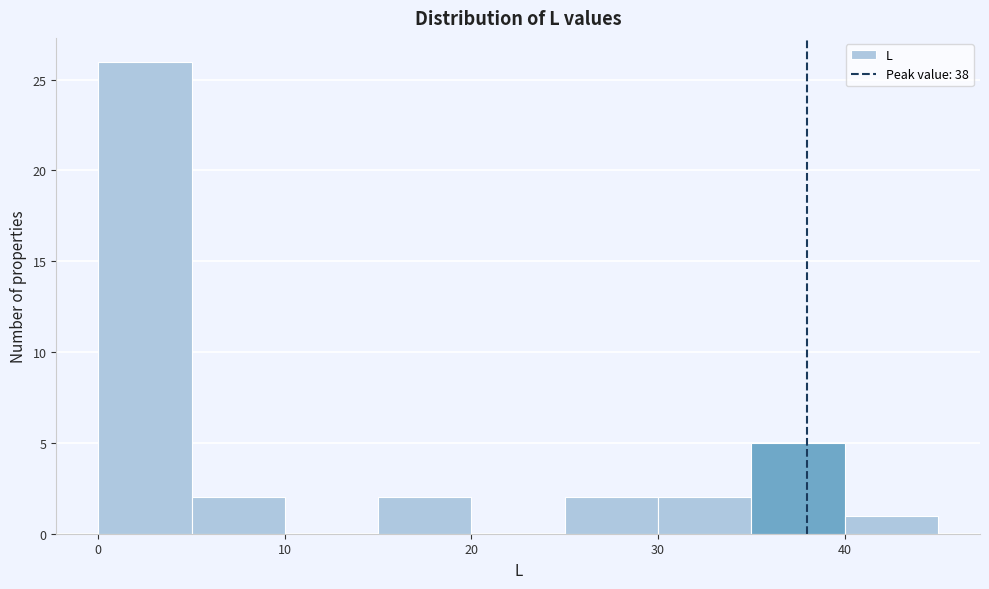

Which range on the x-axis has the tallest bar?

0 to 5